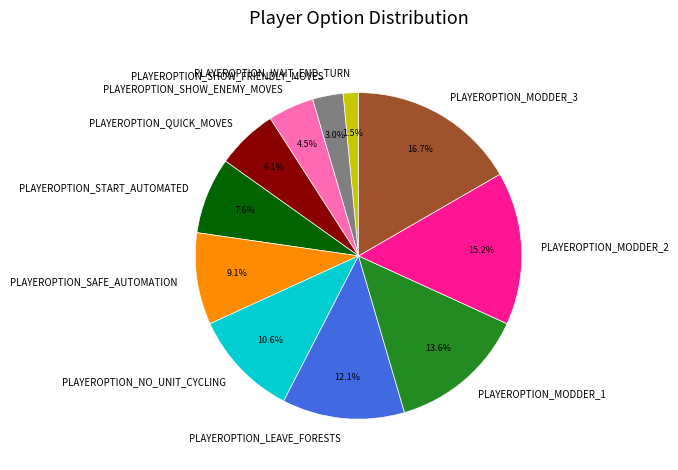

What portion of the pie excludes PLAYEROPTION_MODDER_3?

83.3%